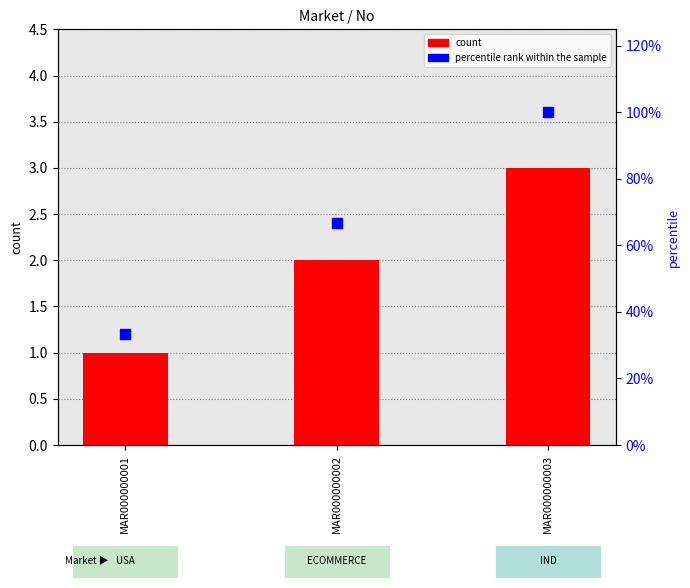

What is the total value across all series at MAR000000002?

68.7